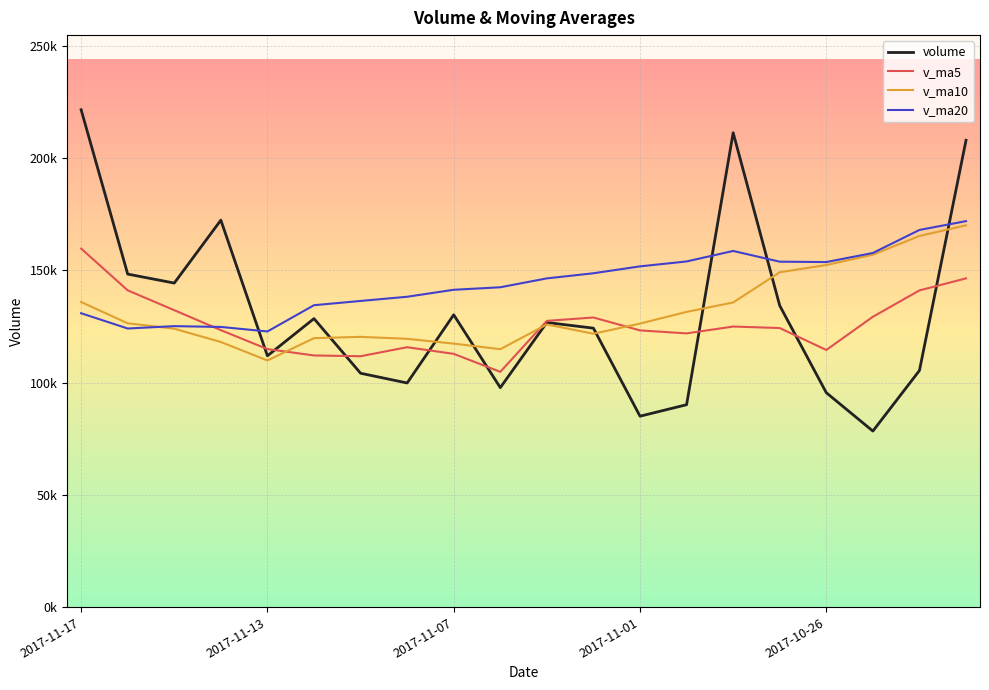

Does the chart have visible grid lines?

Yes